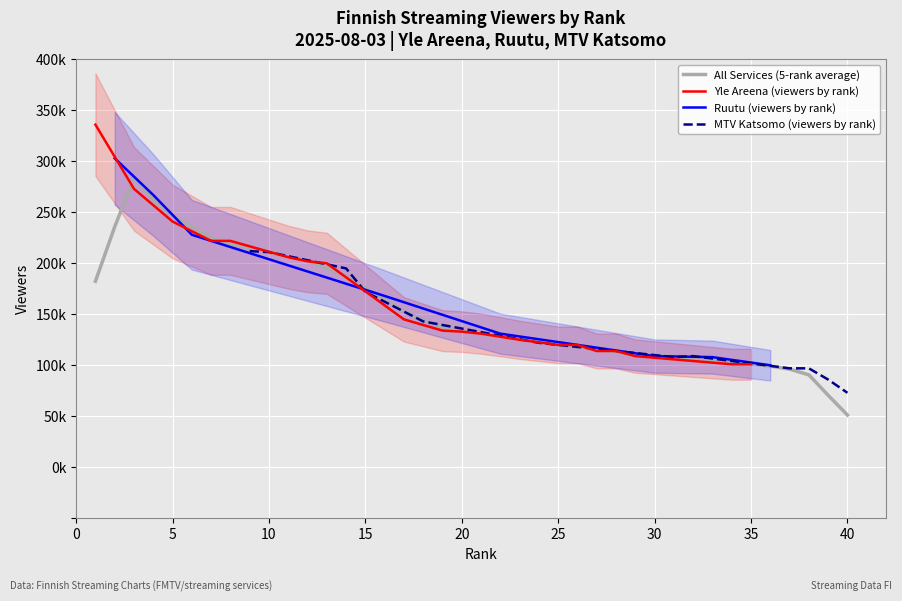

At which label does MTV Katsomo first exceed 97000?

1